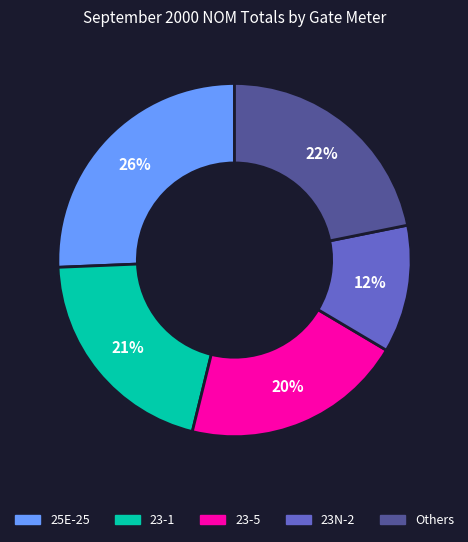

To the nearest percent, what is the average slice percentage?

20%